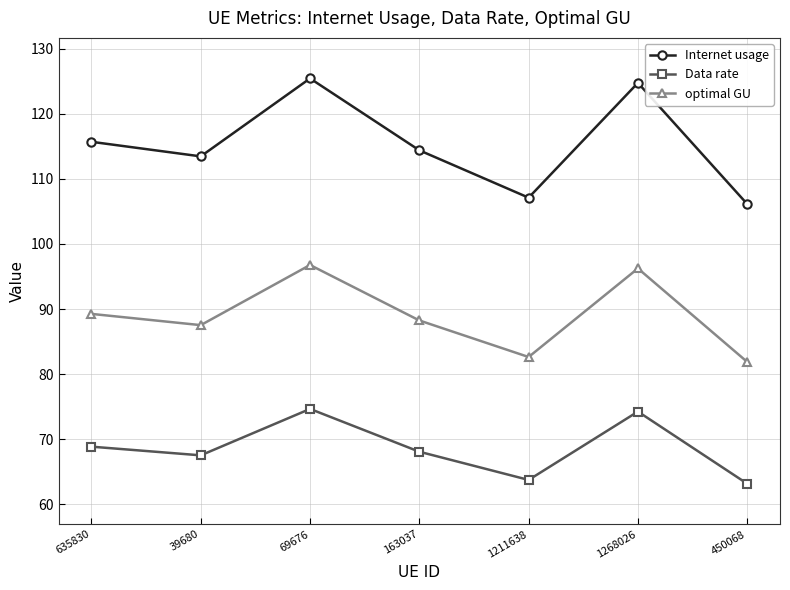

True or false: optimal GU has a value of 42.4 at 69676.

False